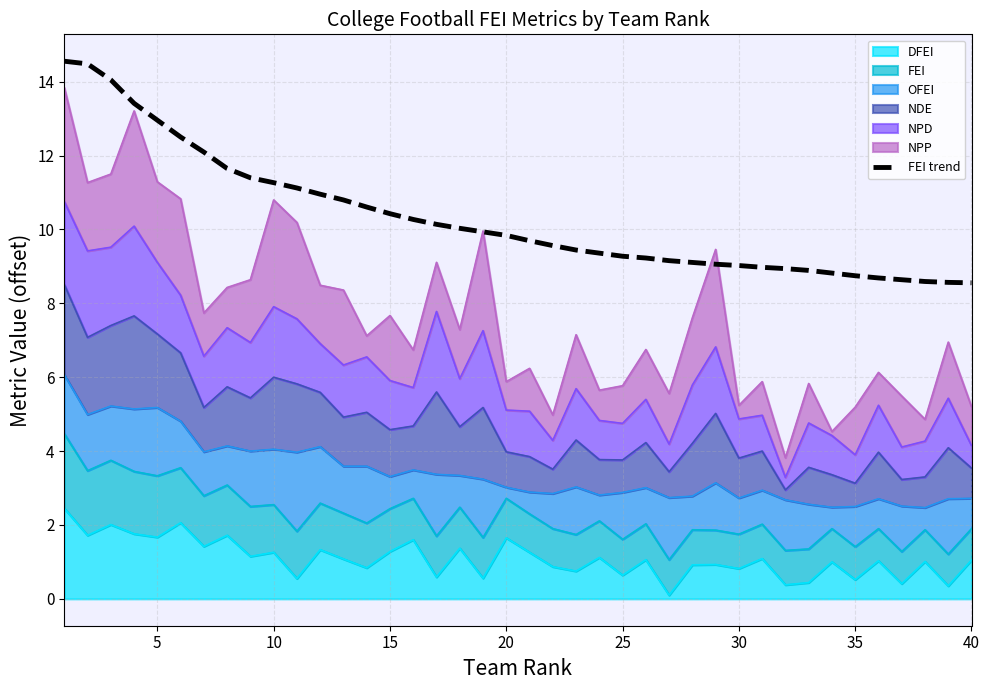

Is it true that the value at 15 is 10.3?

True